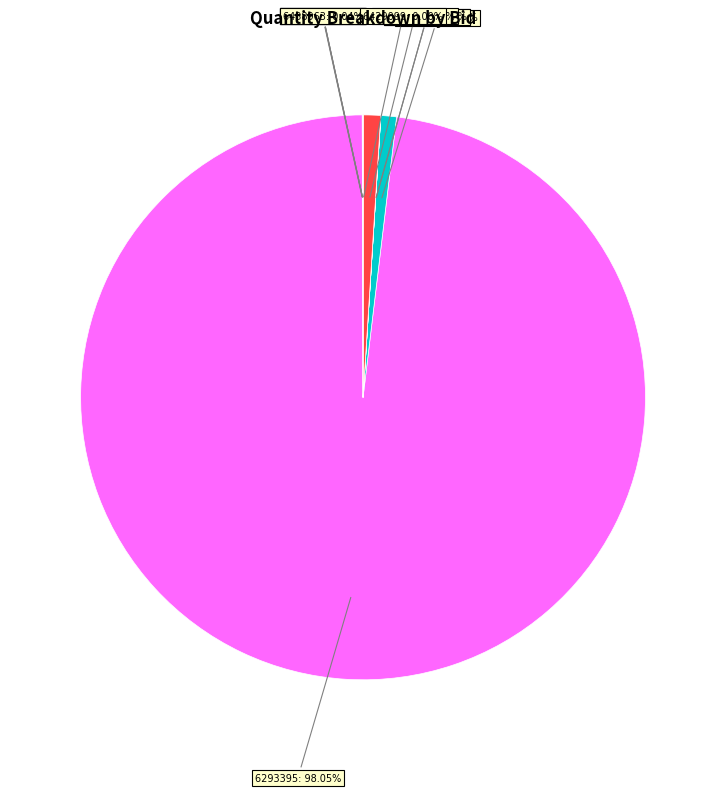

Does any single category account for the majority?

Yes